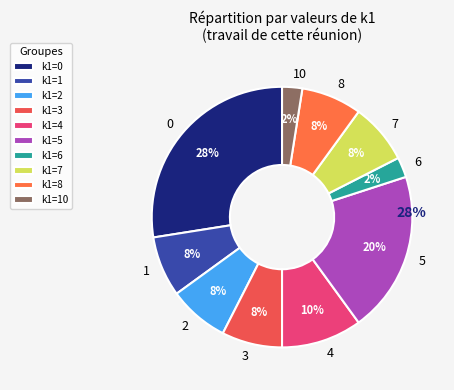

Is there any slice that represents more than half of the pie?

No